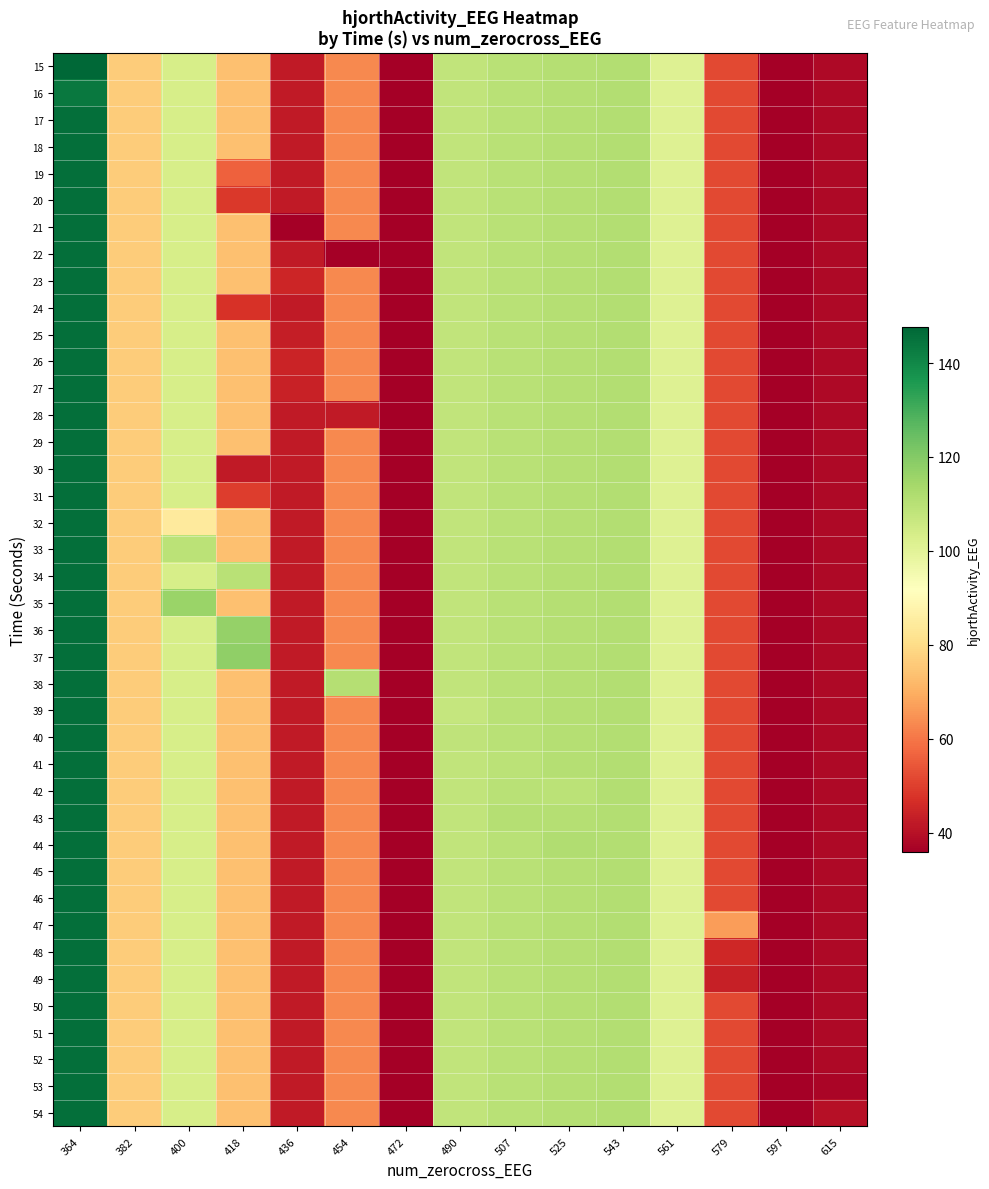

What is the total value across all series at 490?

4318.6